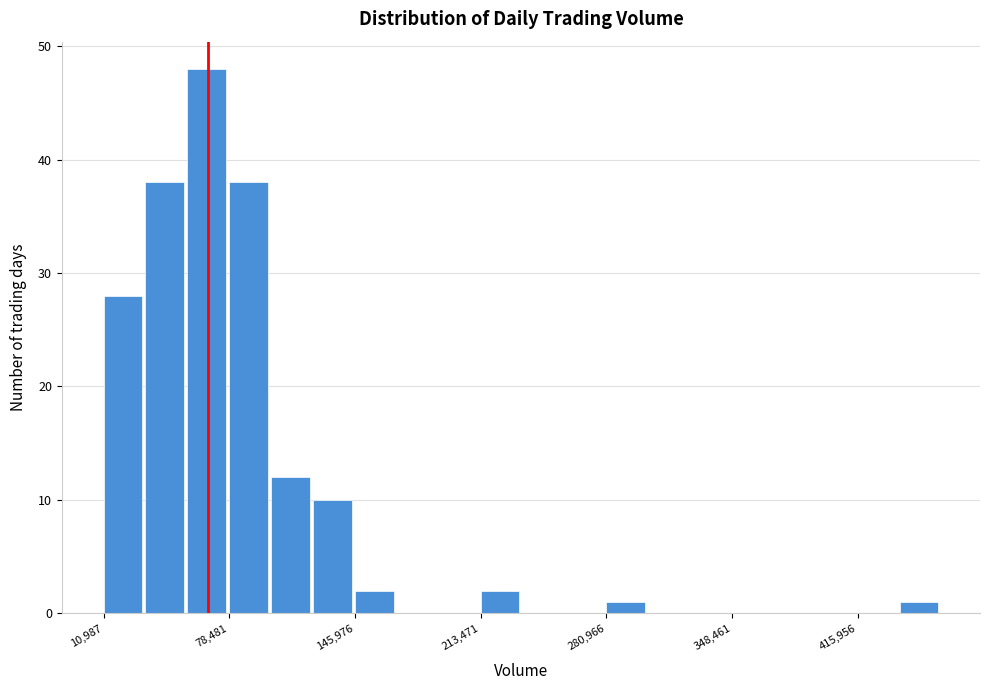

Around what value on the x-axis is the tallest bar? Give the approximate position of its centre, as read against the axis.

70000